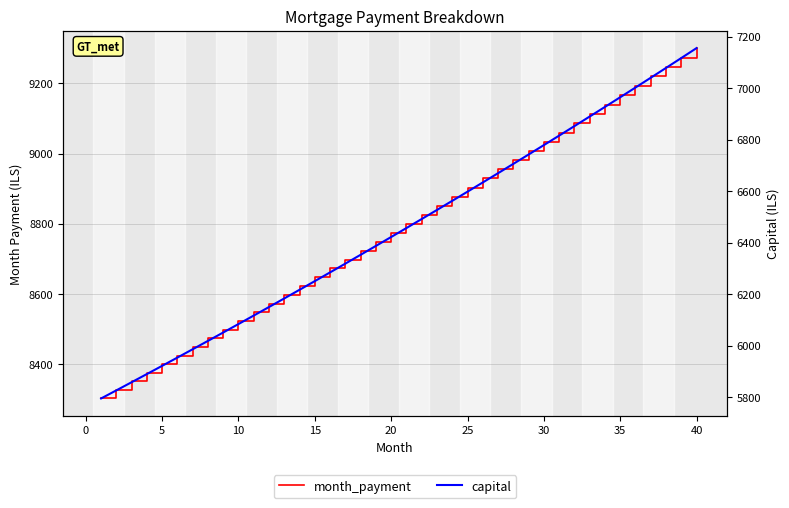

What is the value of the capital point at the 29th from the left?

6742.3